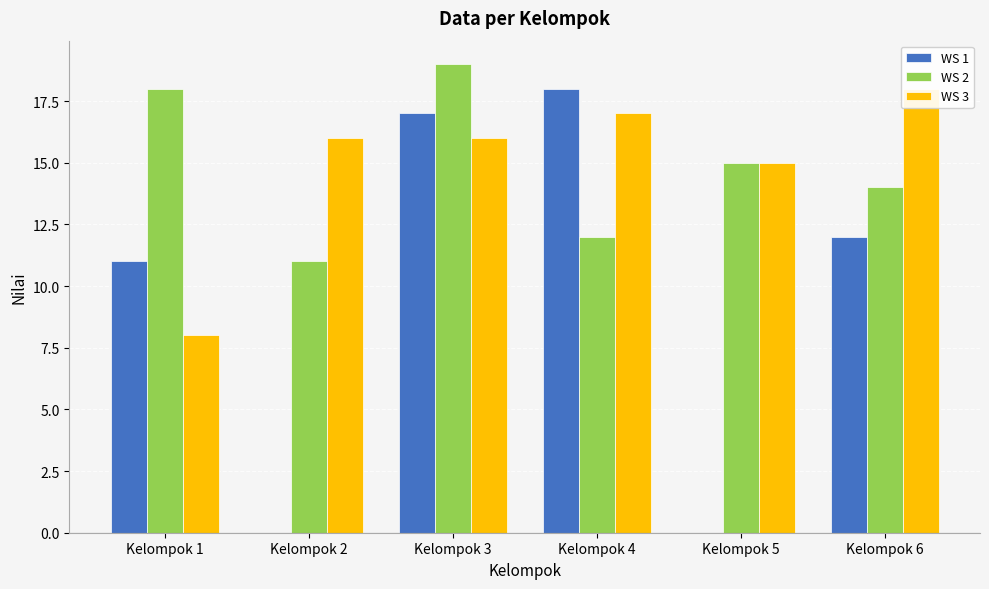

At how many categories does at least one series exceed 4?

6